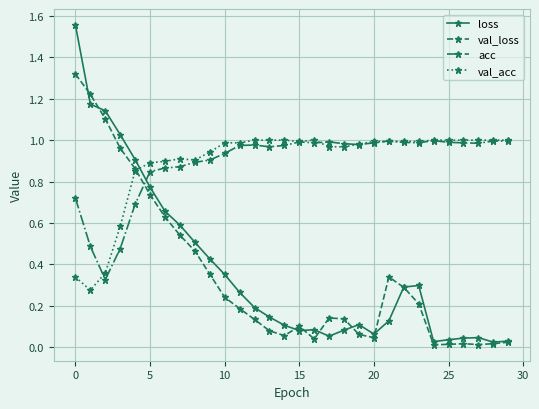

Which series has the largest range (max minus min)?

loss